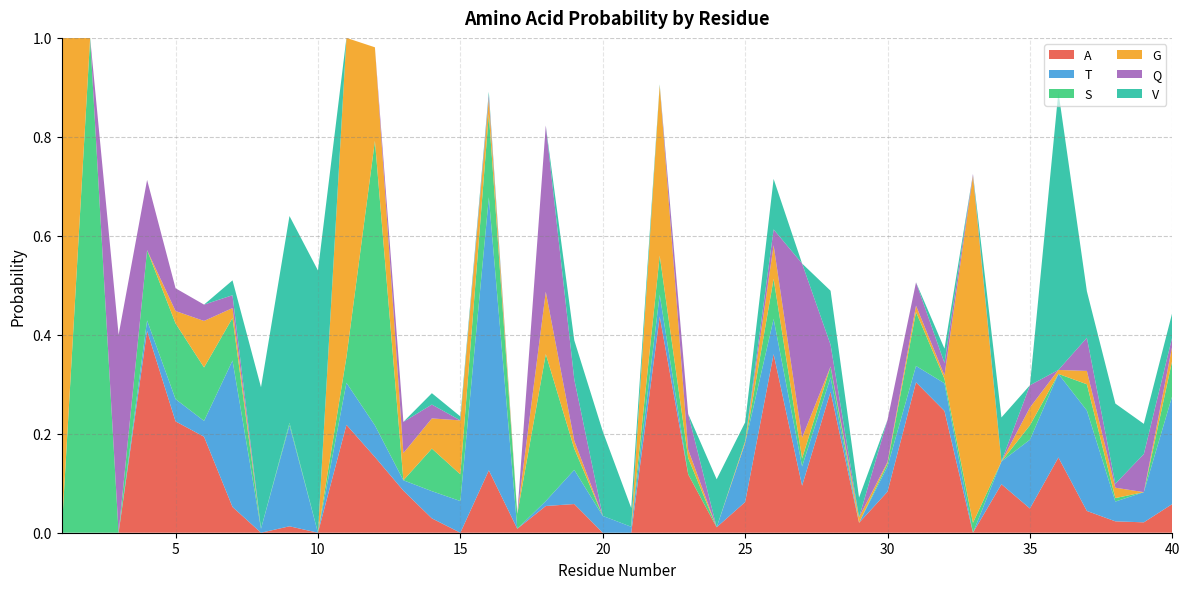

Reading right to left, list all the values displayed in this chart.

A: 0.1	0.0	0.0	0.0	0.2	0.0	0.1	0.0	0.2	0.3	0.1	0.0	0.3	0.1	0.4	0.1	0.0	0.1	0.4	0.0	0.0	0.1	0.1	0.0	0.1	0.0	0.0	0.1	0.2	0.2	0.0	0.0	0.0	0.1	0.2	0.2	0.4	0.0	0.0	0.0
T: 0.2	0.1	0.0	0.2	0.2	0.1	0.0	0.0	0.1	0.0	0.1	0.0	0.0	0.0	0.1	0.1	0.0	0.0	0.0	0.0	0.0	0.1	0.0	0.0	0.6	0.1	0.1	0.0	0.1	0.1	0.0	0.2	0.0	0.3	0.0	0.0	0.0	0.0	0.0	0.0
S: 0.1	0.0	0.0	0.1	0.0	0.0	0.0	0.0	0.0	0.1	0.0	0.0	0.0	0.0	0.1	0.0	0.0	0.0	0.1	0.0	0.0	0.0	0.3	0.0	0.2	0.1	0.1	0.0	0.6	0.1	0.0	0.0	0.0	0.1	0.1	0.2	0.1	0.0	1.0	0.0
G: 0.0	0.0	0.0	0.0	0.0	0.0	0.0	0.7	0.0	0.0	0.0	0.0	0.0	0.0	0.1	0.0	0.0	0.0	0.3	0.0	0.0	0.0	0.1	0.0	0.0	0.1	0.1	0.1	0.2	0.6	0.0	0.0	0.0	0.0	0.1	0.0	0.0	0.0	0.0	1.0
Q: 0.0	0.1	0.0	0.1	0.0	0.0	0.0	0.0	0.0	0.0	0.1	0.0	0.0	0.4	0.0	0.0	0.0	0.1	0.0	0.0	0.0	0.1	0.3	0.0	0.0	0.0	0.0	0.1	0.0	0.0	0.0	0.0	0.0	0.0	0.0	0.0	0.1	0.4	0.0	0.0
V: 0.0	0.1	0.2	0.1	0.6	0.0	0.1	0.0	0.0	0.0	0.0	0.0	0.1	0.0	0.1	0.0	0.1	0.0	0.0	0.0	0.2	0.1	0.0	0.0	0.0	0.0	0.0	0.0	0.0	0.0	0.5	0.4	0.3	0.0	0.0	0.0	0.0	0.0	0.0	0.0